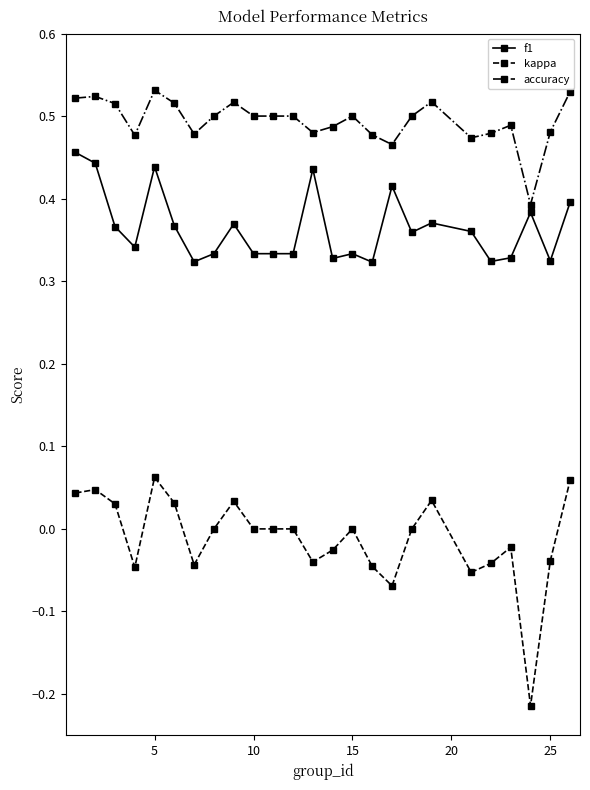

True or false: accuracy and f1 cross at least once.

False